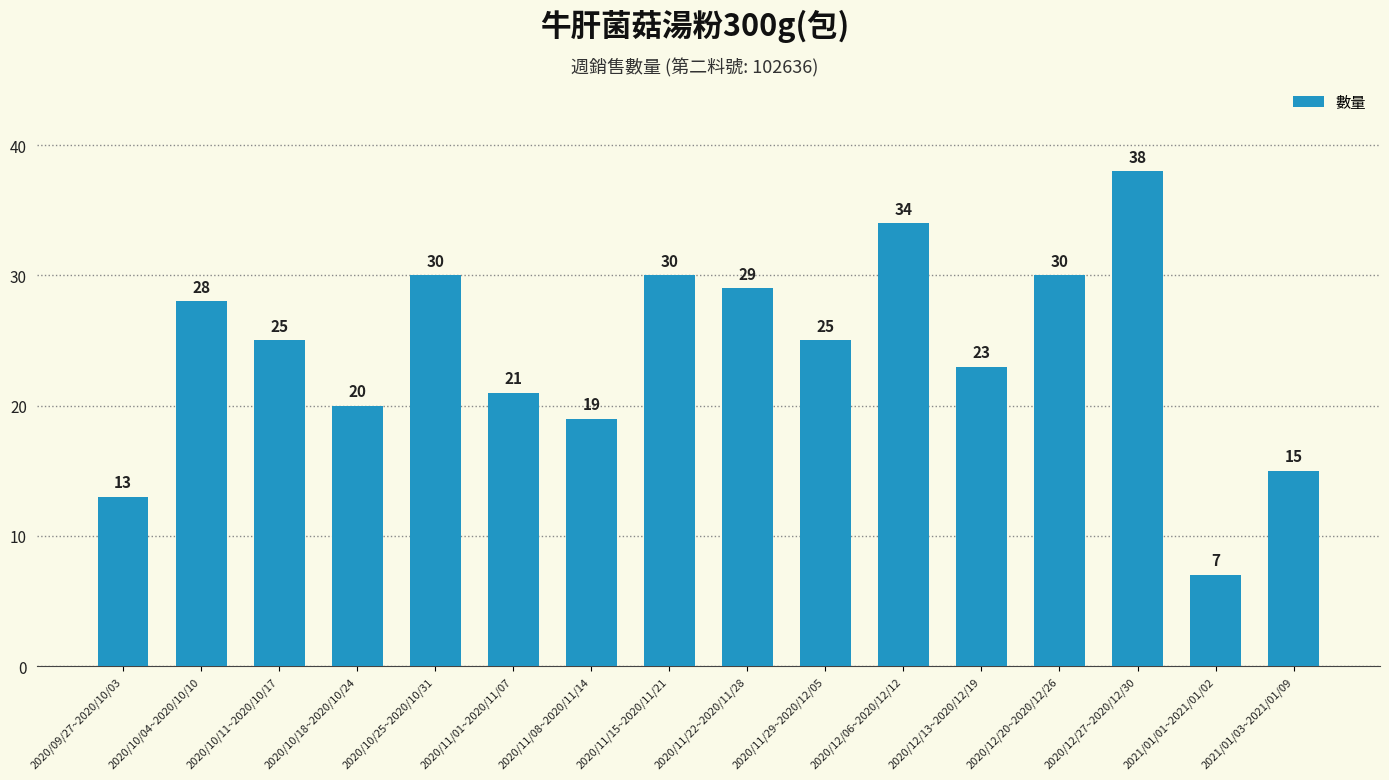

What is the maximum value shown in the chart?

38